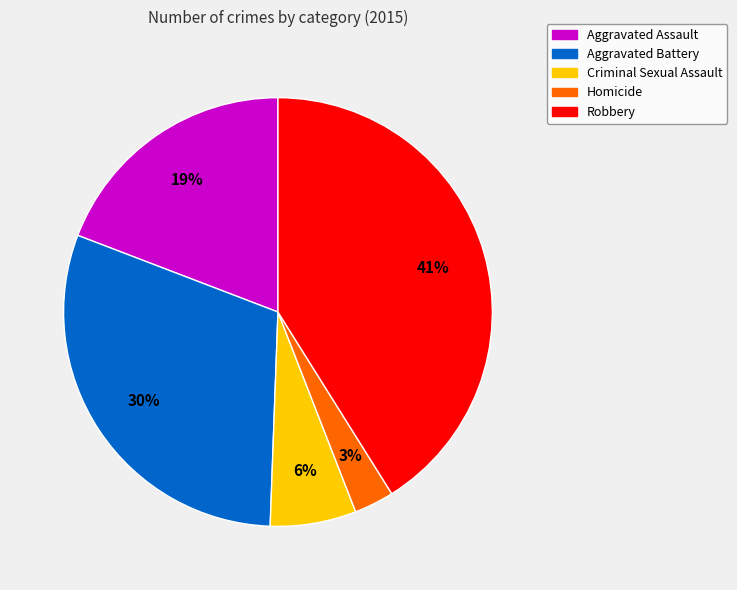

Does Homicide represent more than half of the total?

No